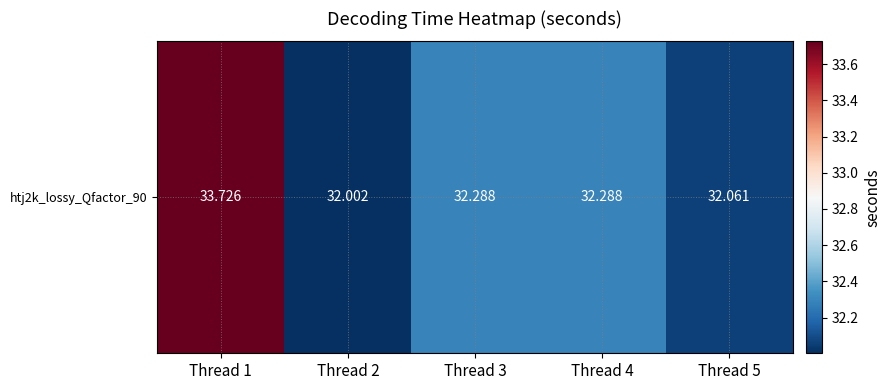

What is the change in value from Thread 1 to Thread 3?

-1.4